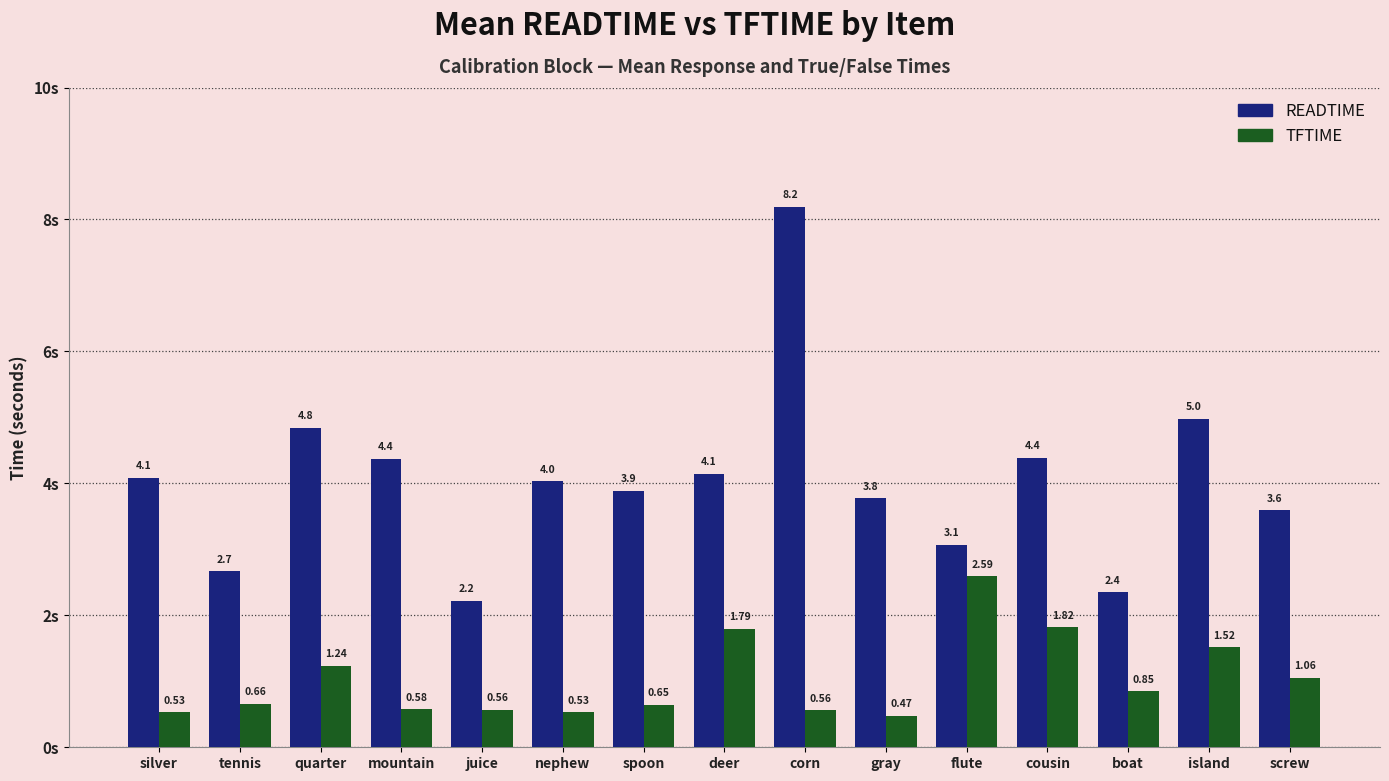

Which series has the largest range (max minus min)?

READTIME